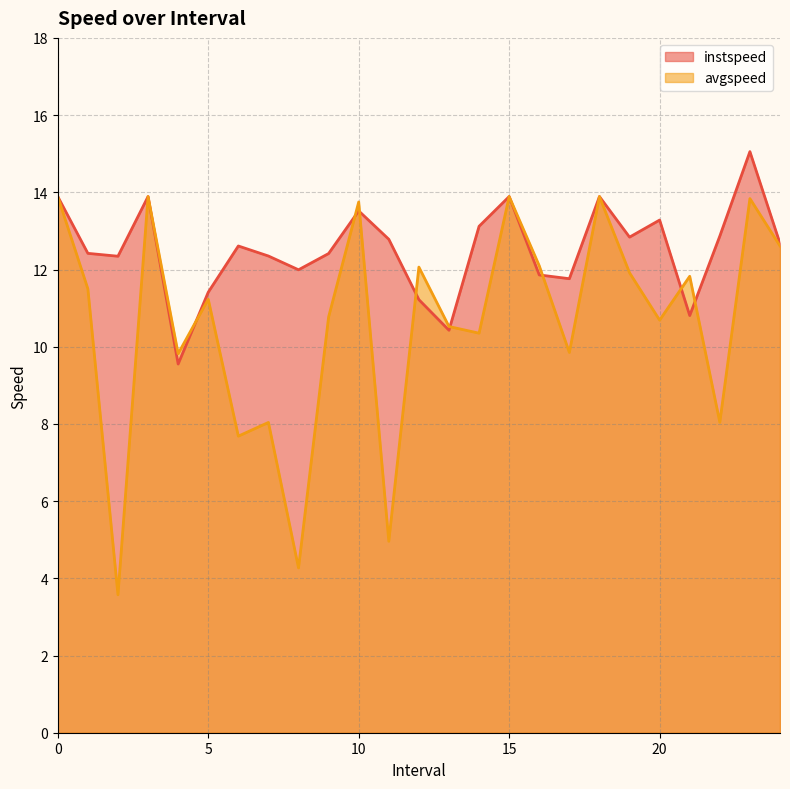

Rank the series by their average value, from lowest to highest.

avgspeed, instspeed